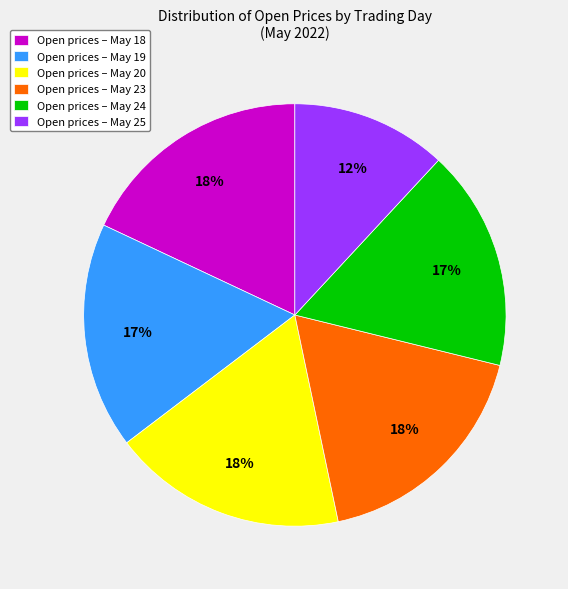

What is the ratio of the value at Open prices – May 19 to the value at Open prices – May 24?

1.0